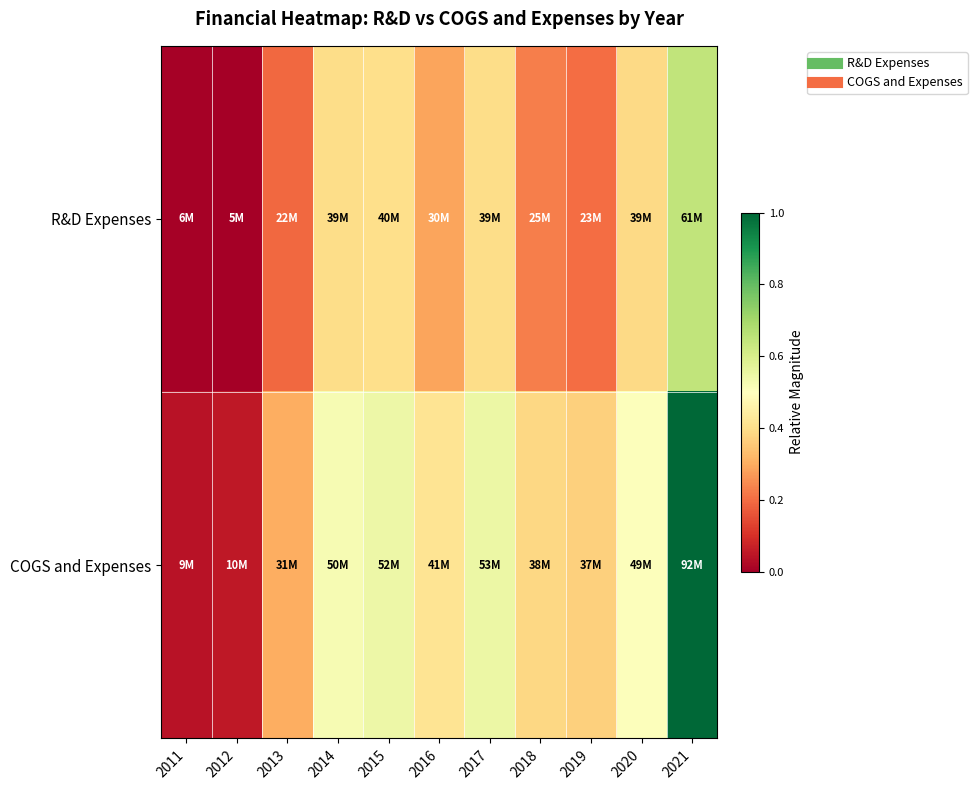

List the series in order of their peak value, highest first.

COGS and Expenses, R&D Expenses